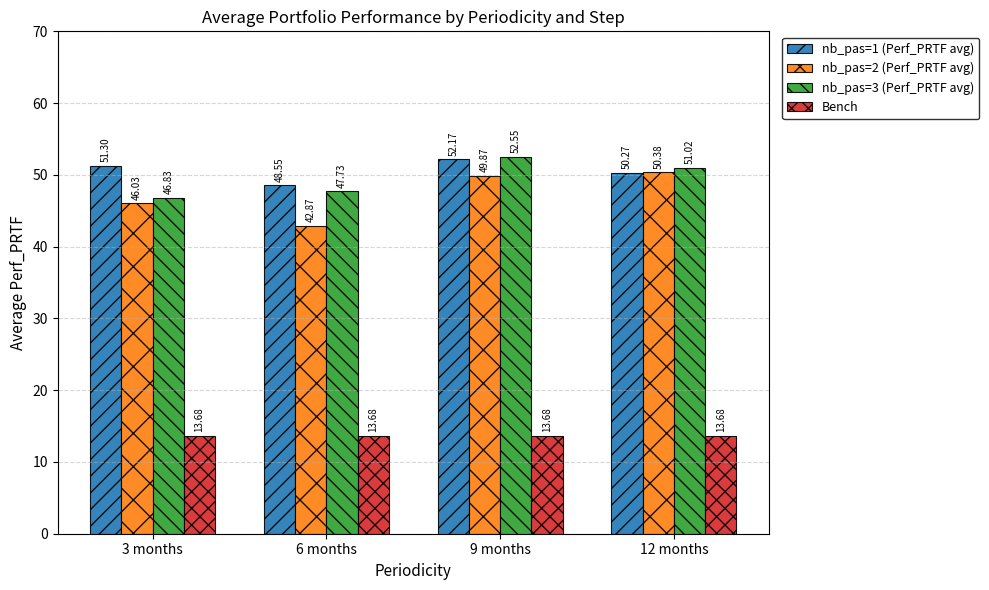

The value of nb_pas=2 (Perf_PRTF avg) at 3 months is 46.0. True or false?

True